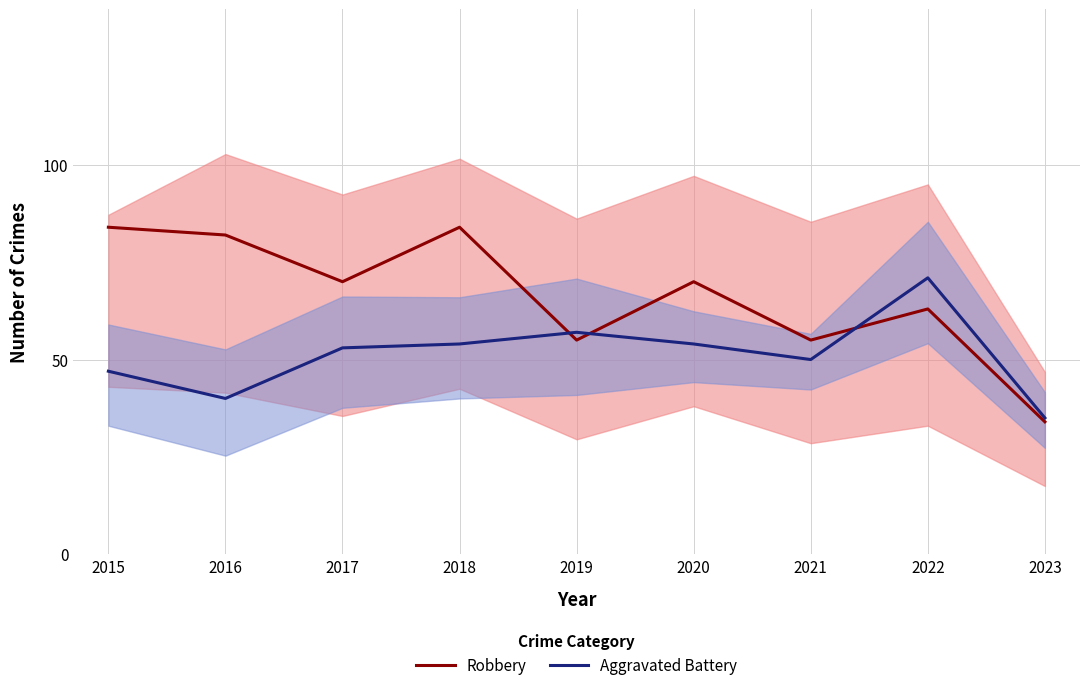

The value of Aggravated Battery at 2023 is 18. True or false?

False